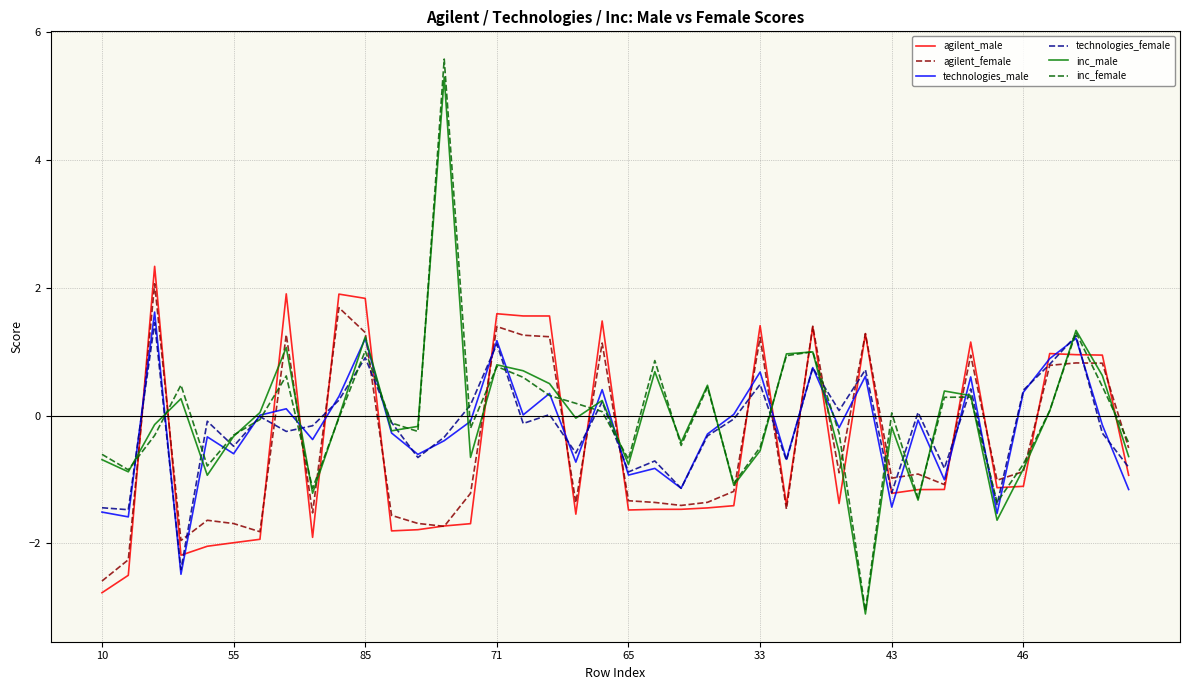

How many distinct data groups are displayed?

6